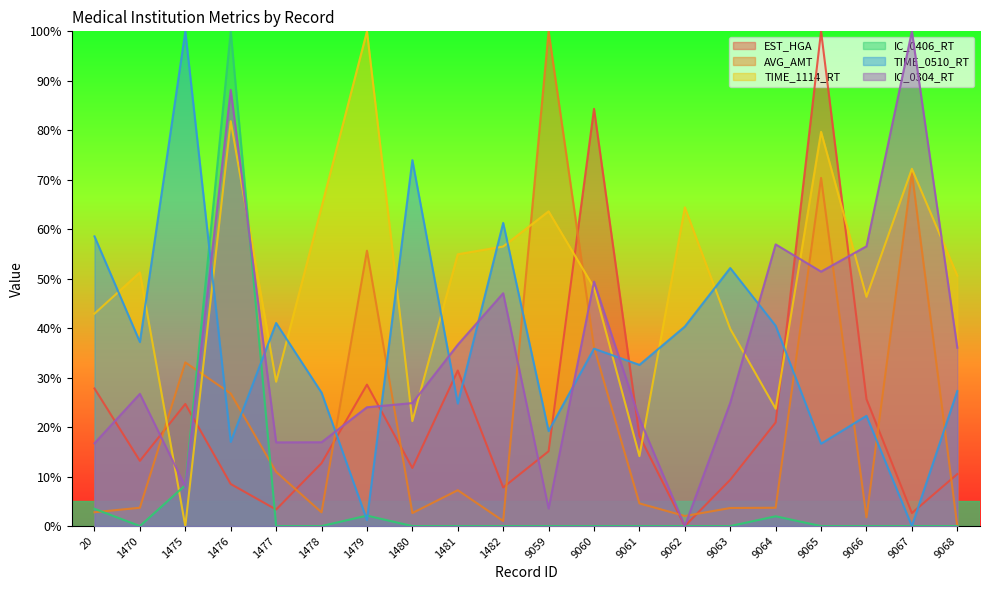

Does the chart display data point markers on the line(s)?

No